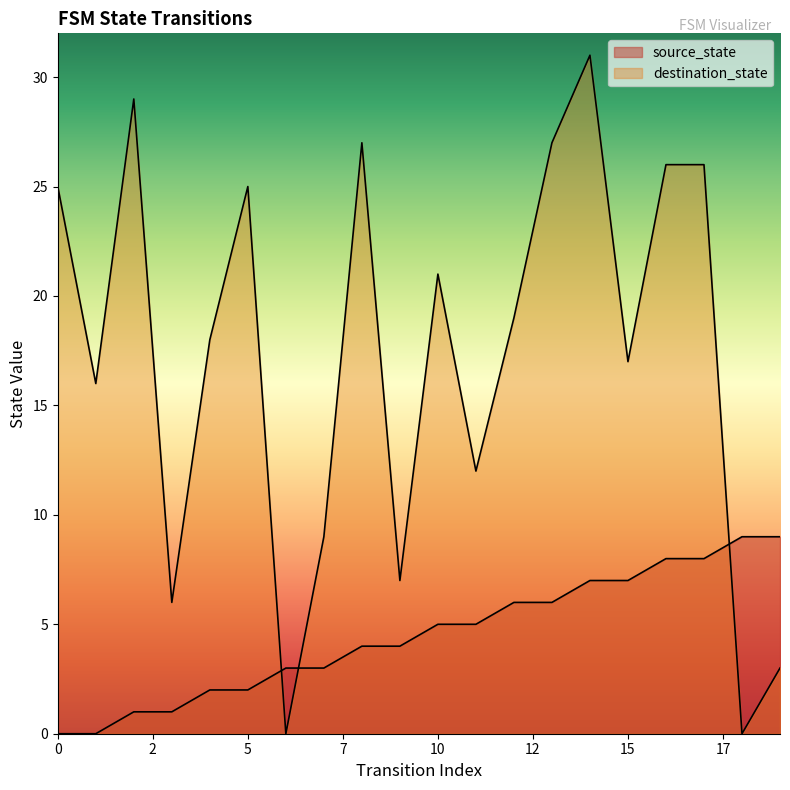

Which series ends up on top after the final intersection of source_state and destination_state?

source_state